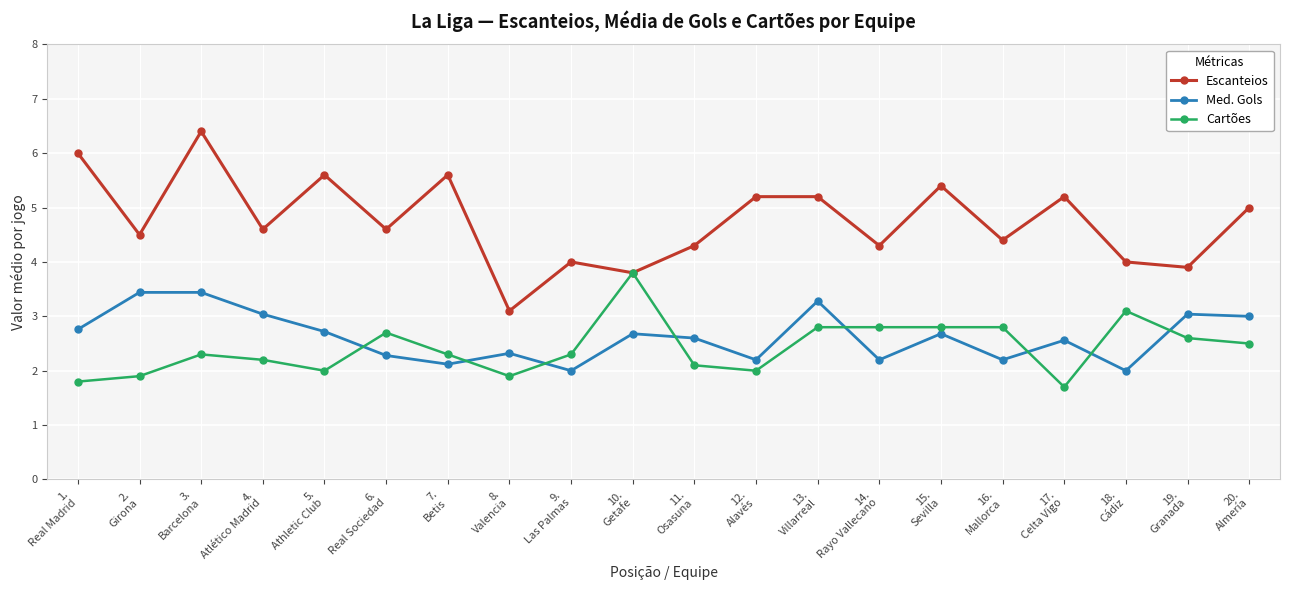

Rank the series at 5.
Athletic Club from highest to lowest value.

Escanteios, Med. Gols, Cartões